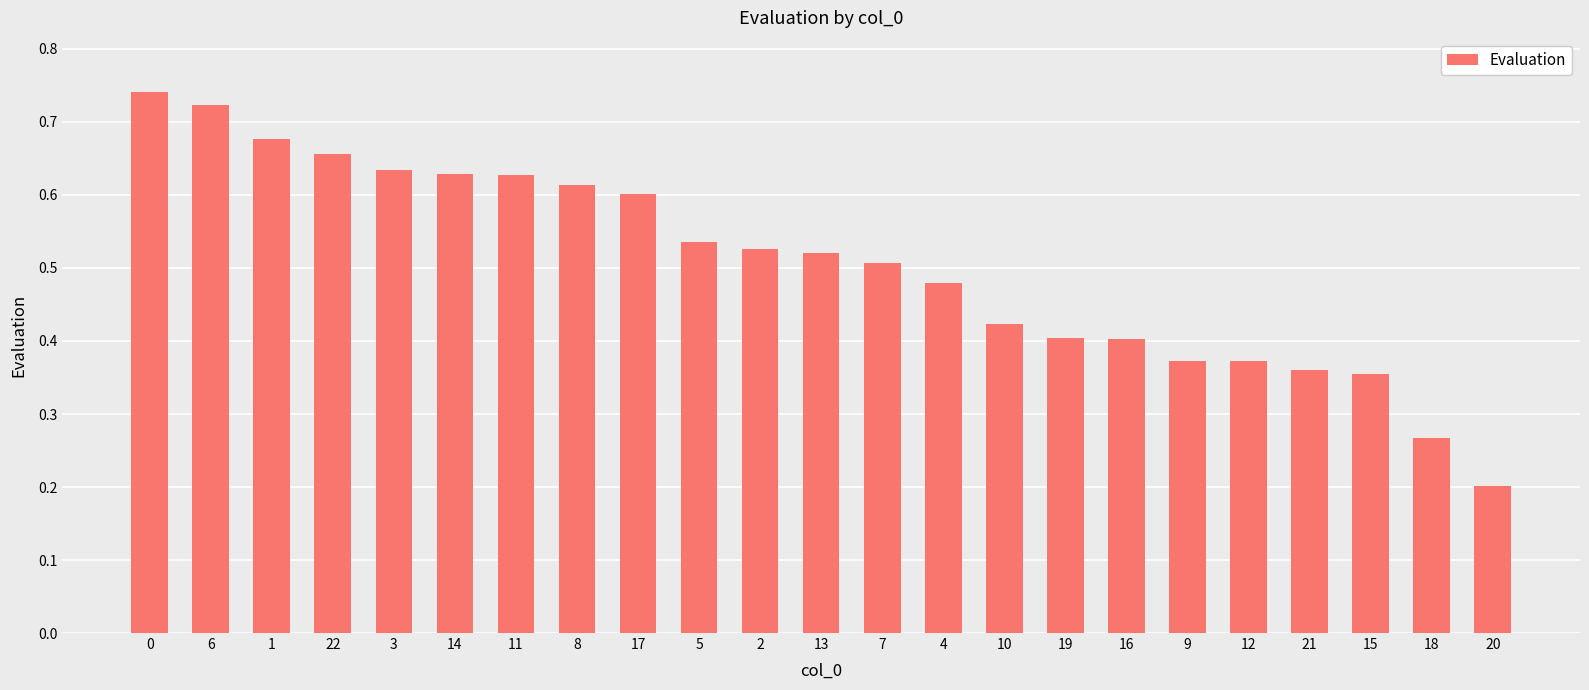

Count the values in the range 0 to 1.

23